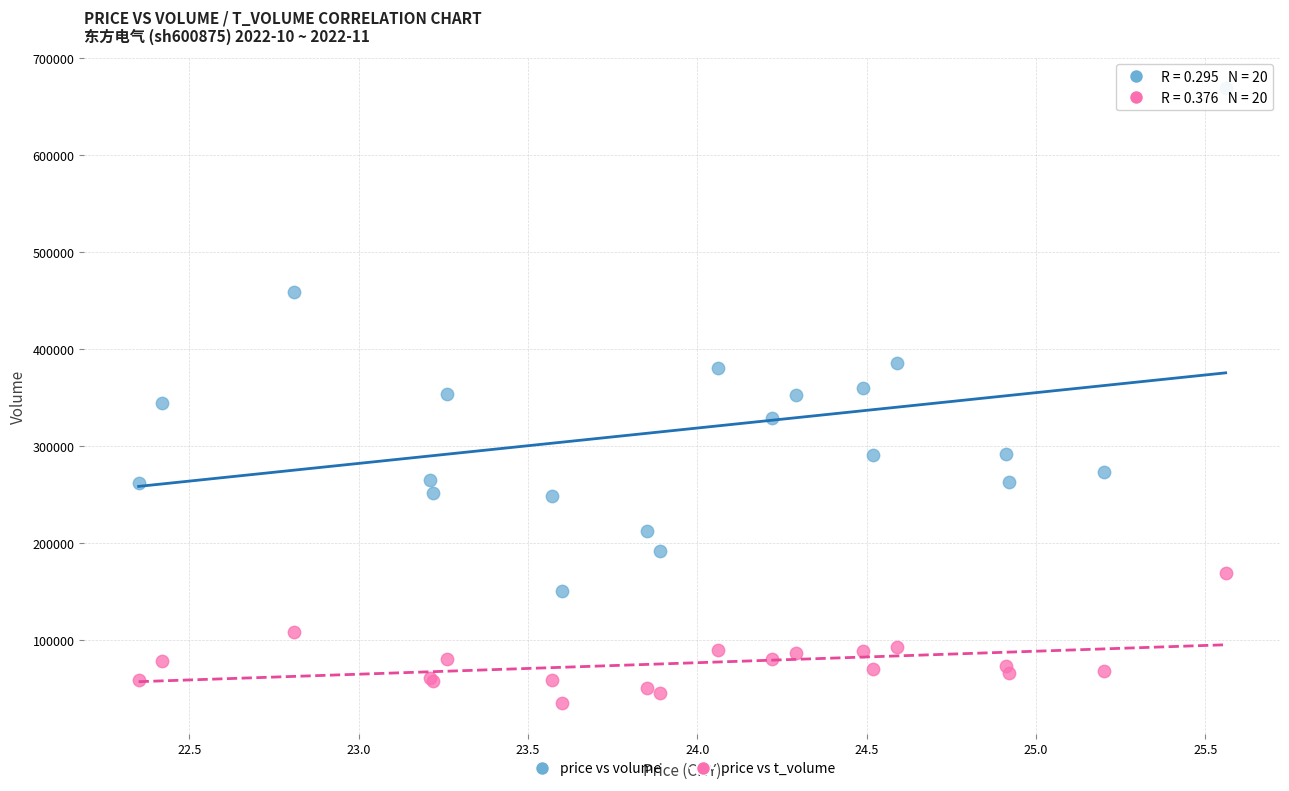

Which series reaches the maximum Y coordinate?

price vs volume